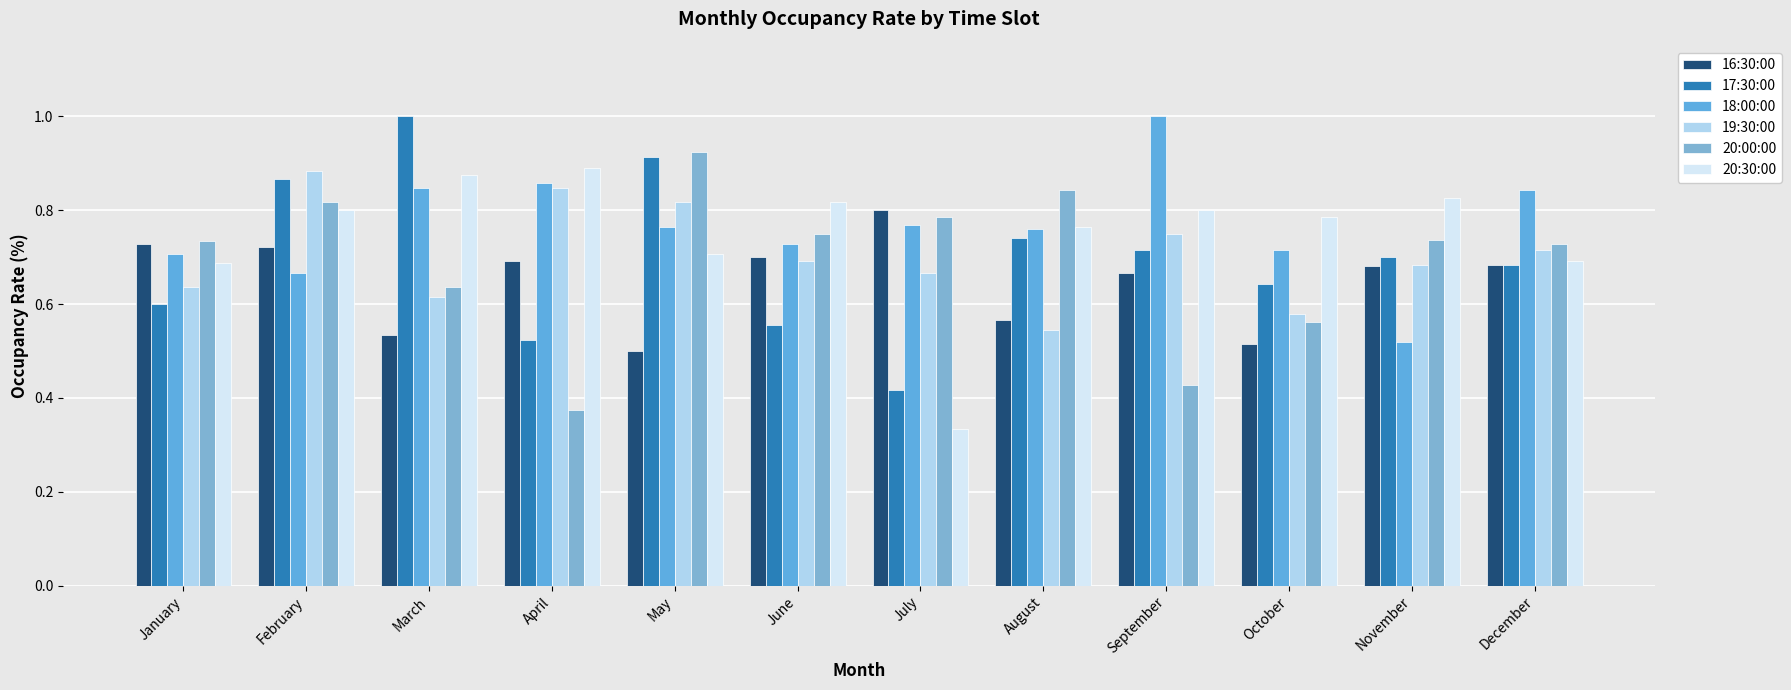

True or false: 17:30:00 has a value of 0.2 at April.

False